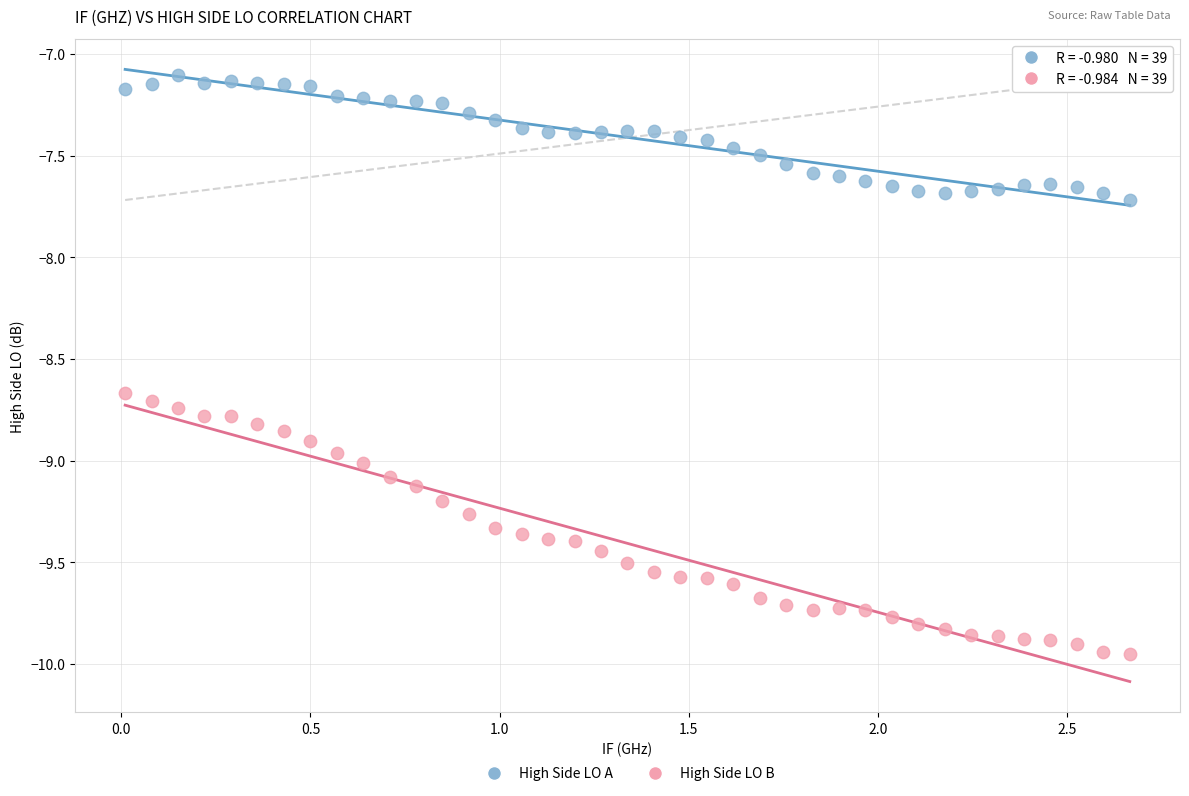

What are all the series names shown in the legend?

High Side LO A, High Side LO B